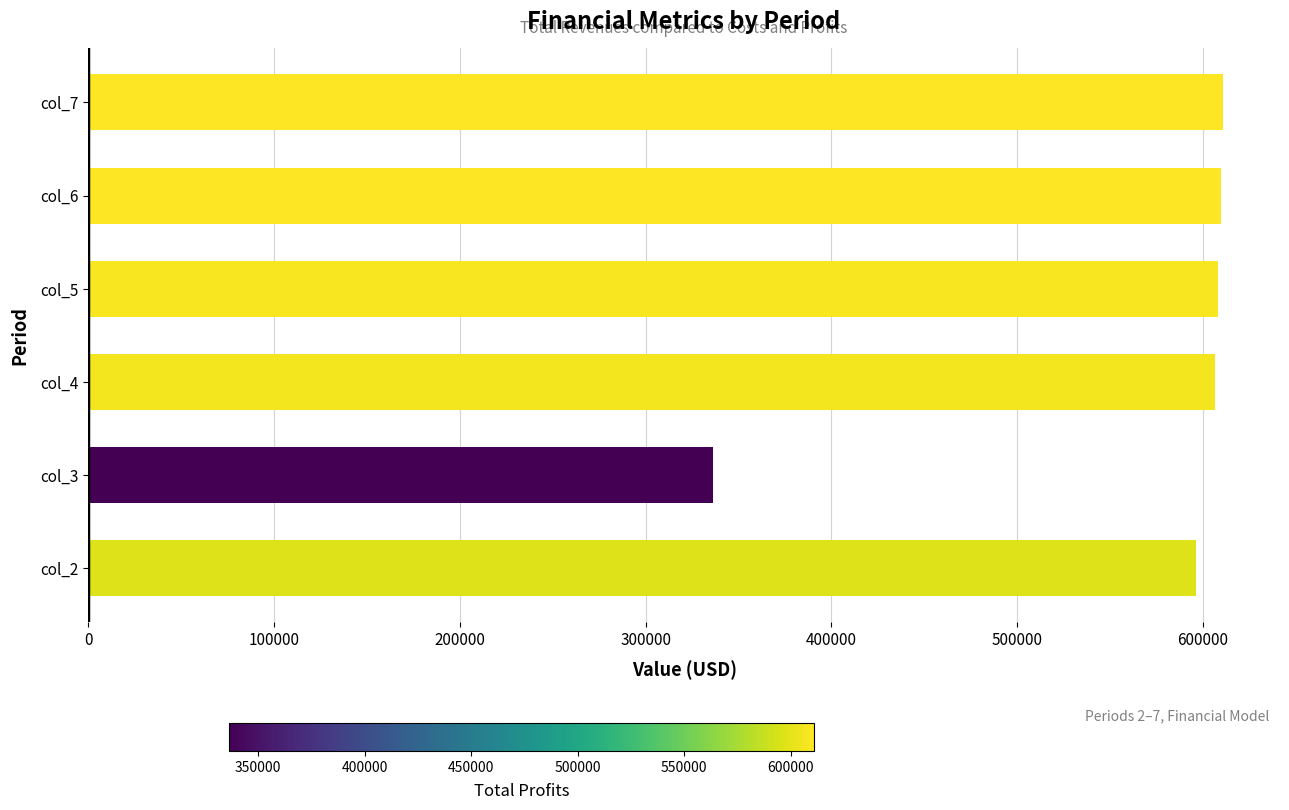

What is the change in value from col_3 to col_4?

+269818.3